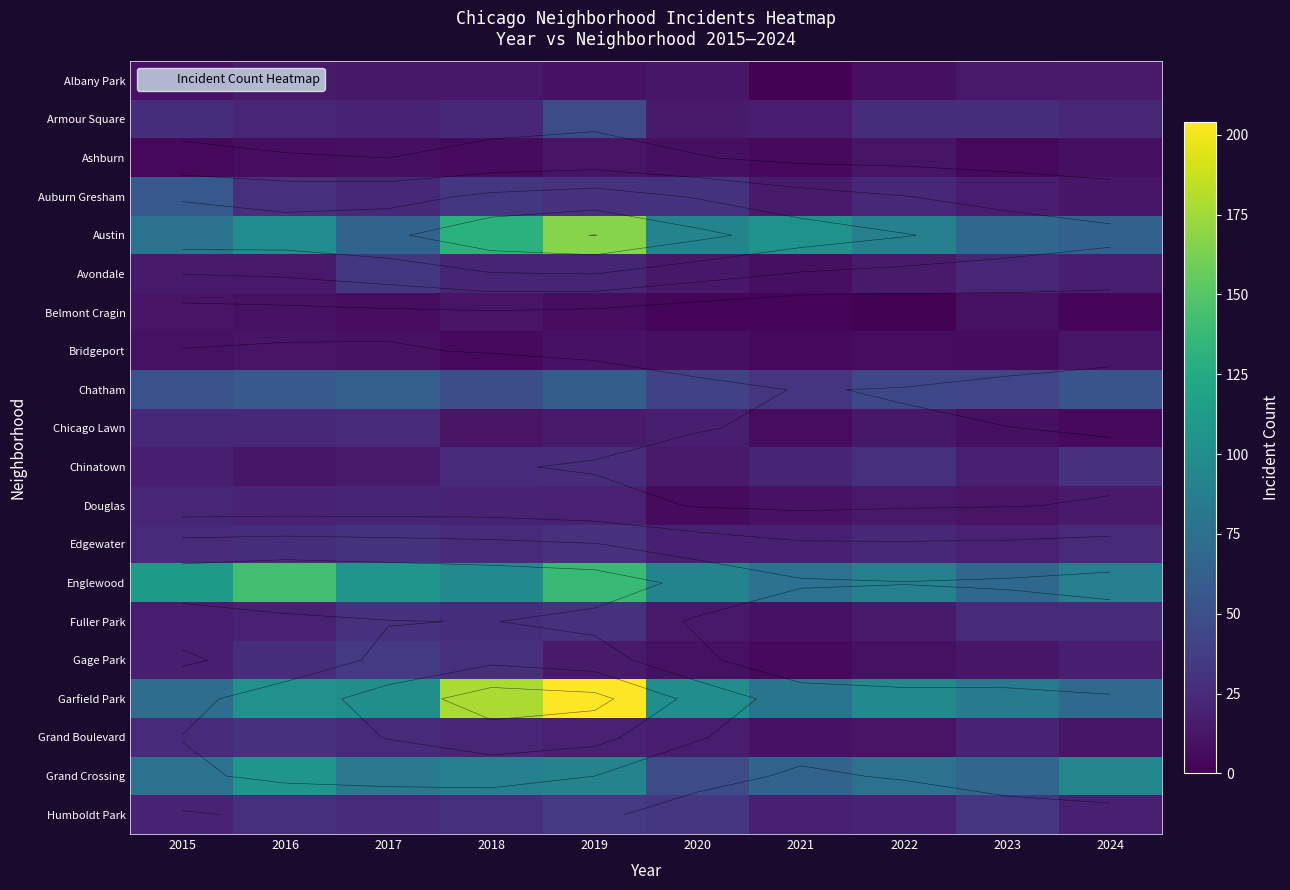

What is the sum of the Douglas values at 2016 and 2018?

40